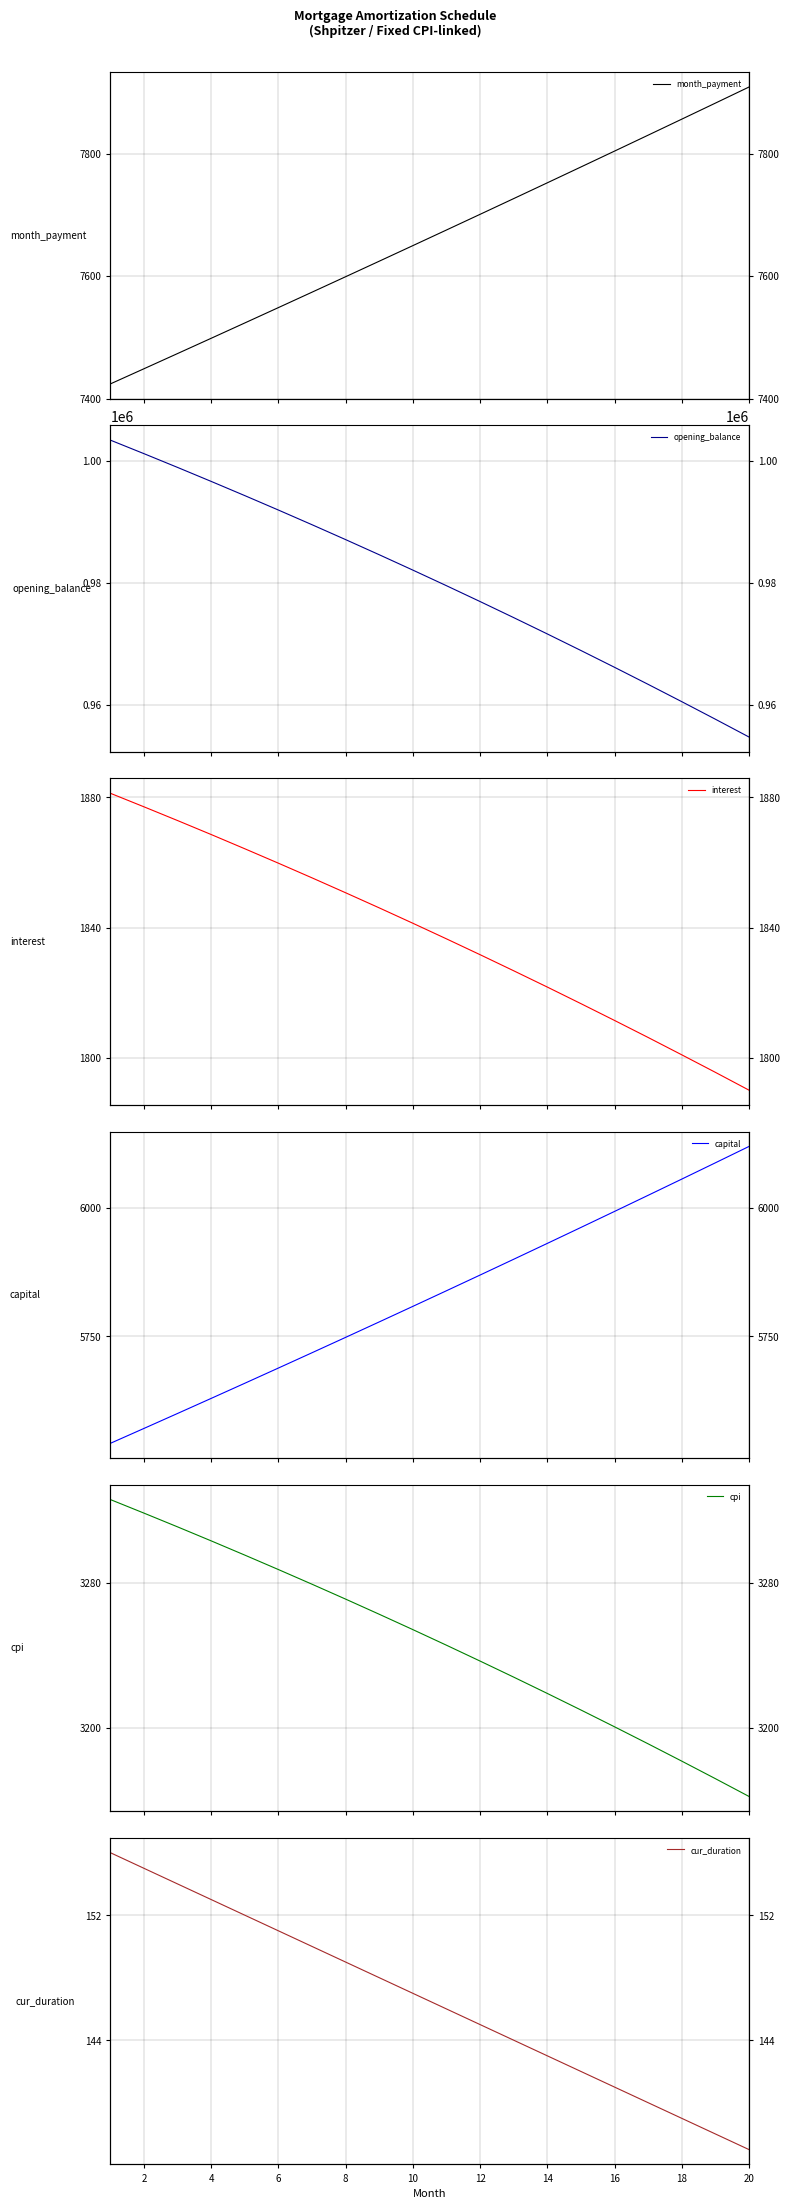

At how many categories does at least one series exceed 800557?

20